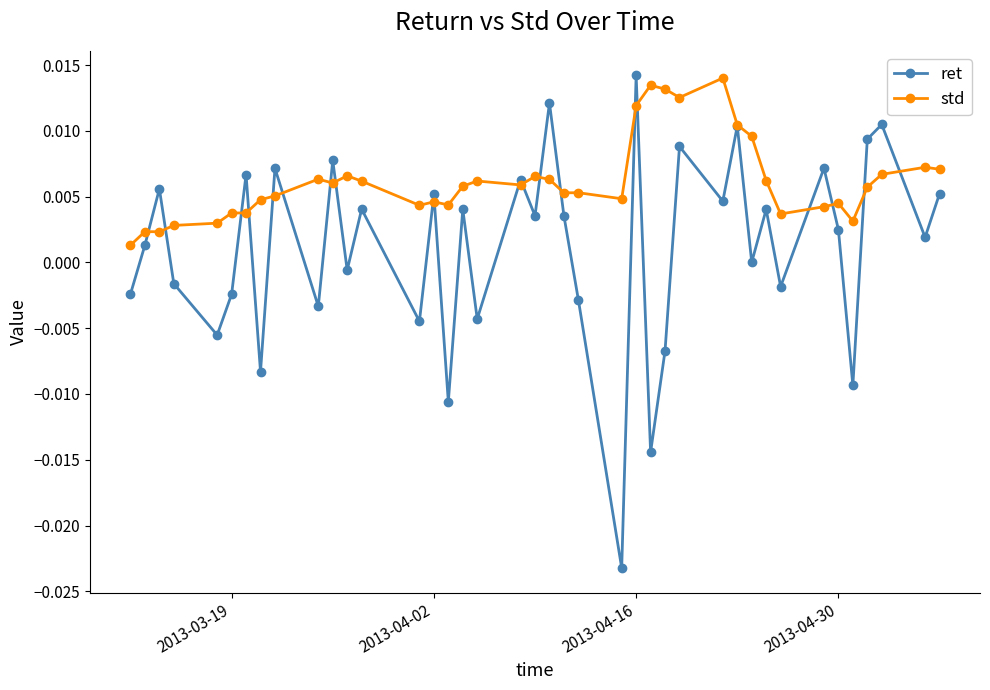

Which series has the largest range (max minus min)?

ret